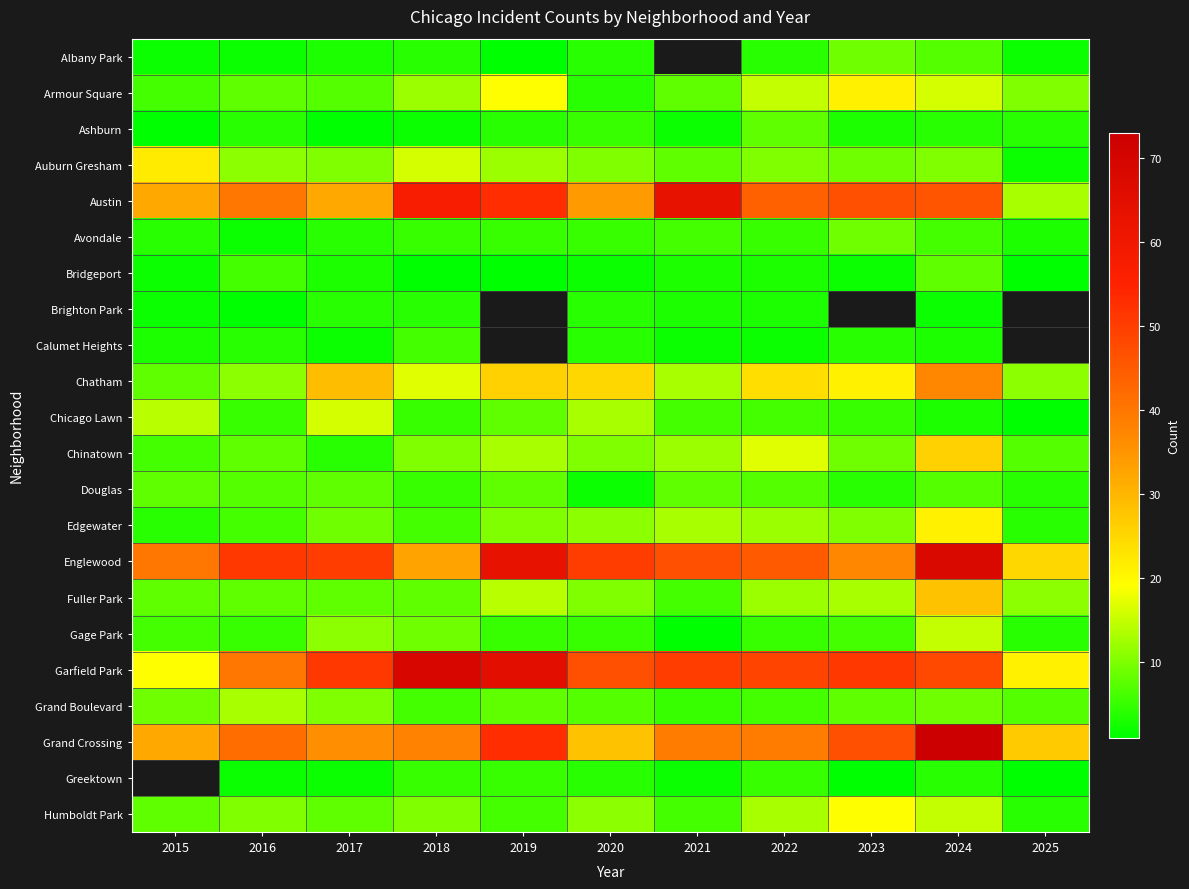

At which category is the sum across all series the highest?

2024